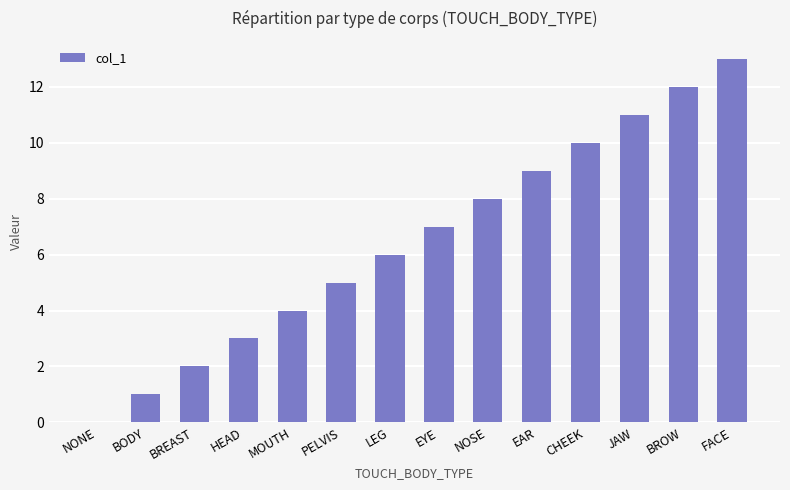

The value at LEG is 6. True or false?

True